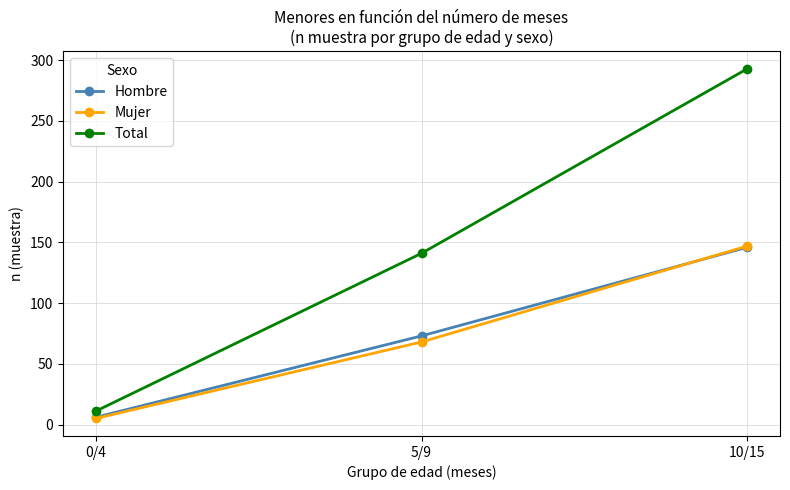

Reading right to left, extract all data points from this chart.

Hombre: 146	73	6
Mujer: 147	68	5
Total: 293	141	11